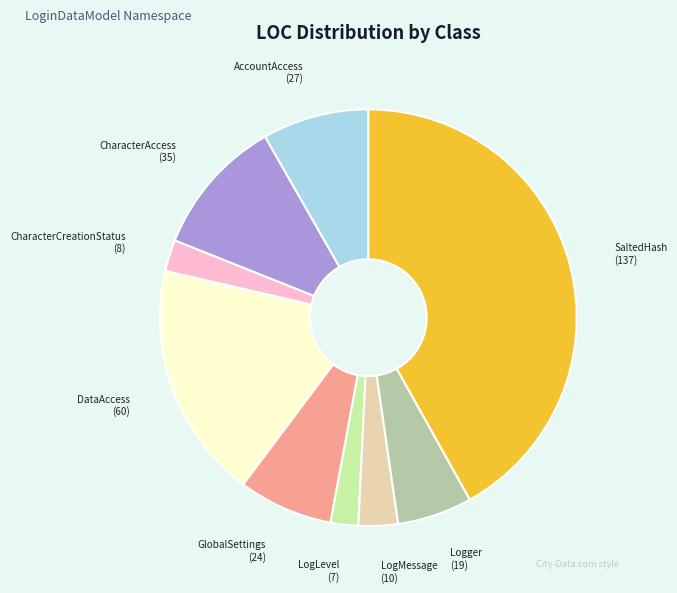

Approximately how many times larger is the value at LogMessage compared to CharacterAccess?

0.3